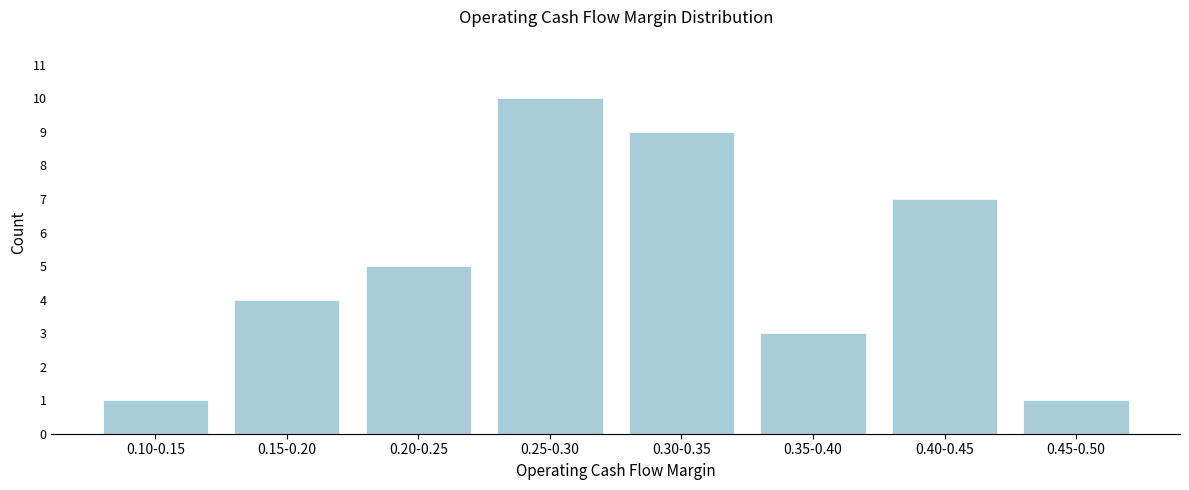

Reading right to left, transcribe all the data shown in this chart.

0.45-0.50=1	0.40-0.45=7	0.35-0.40=3	0.30-0.35=9	0.25-0.30=10	0.20-0.25=5	0.15-0.20=4	0.10-0.15=1